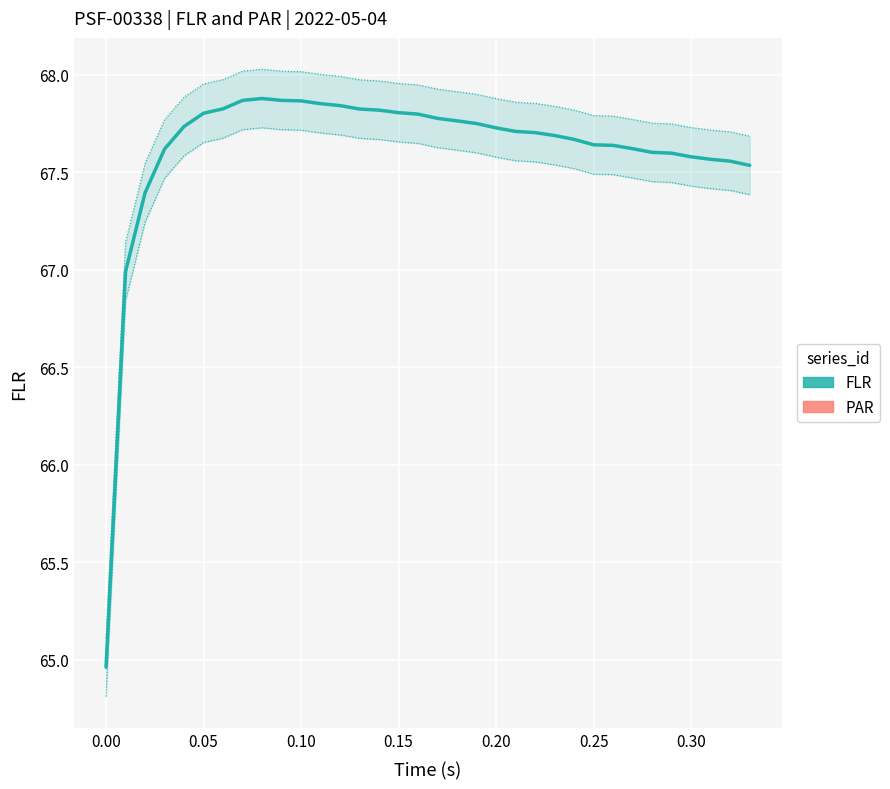

What is the sum of all FLR values?

2298.9